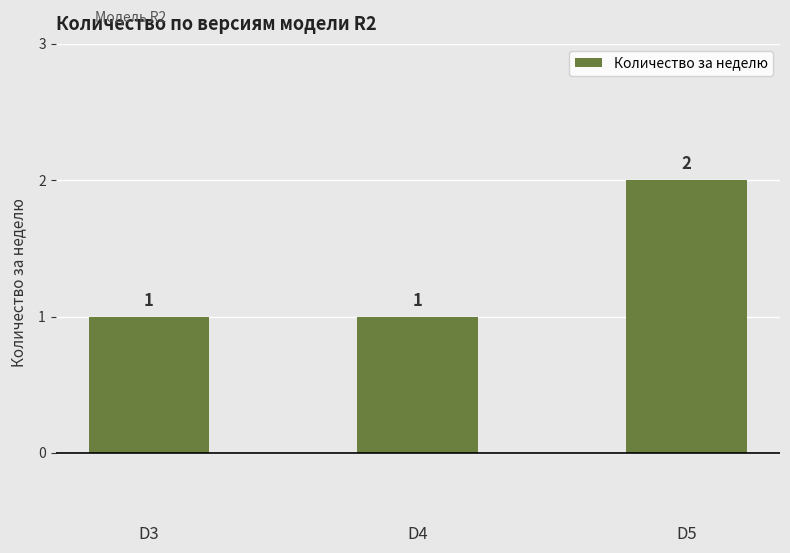

How many values are between 1 and 2?

3